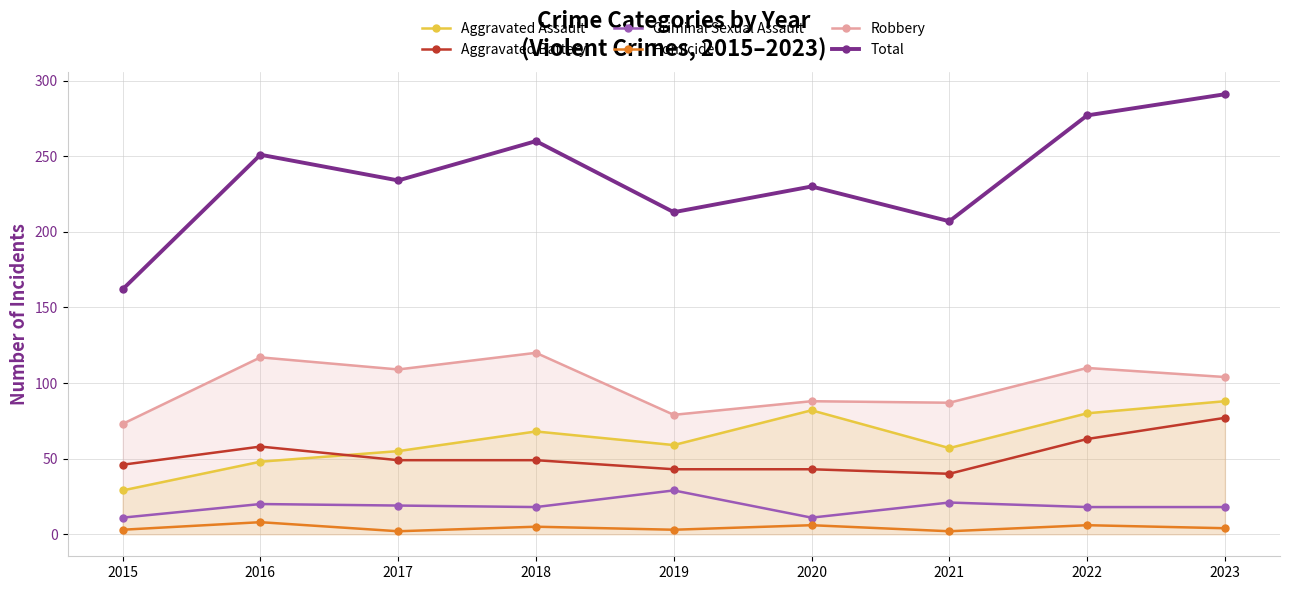

What is the value of the Robbery point at the 4th from the left?

120